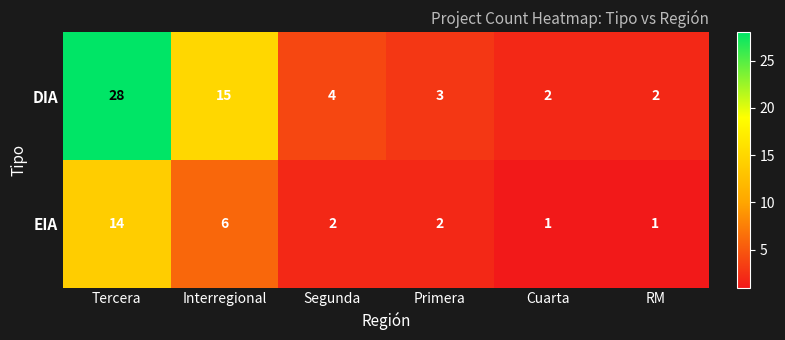

What is the total value across all series at Primera?

5